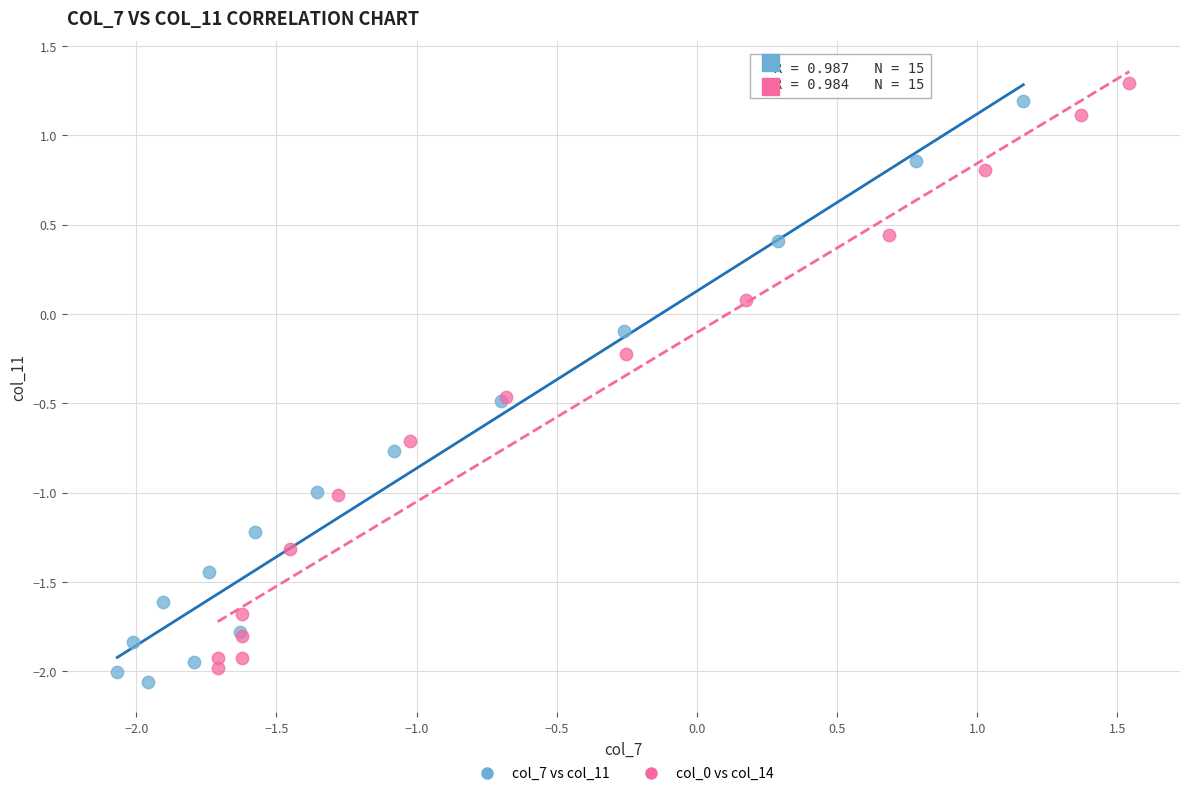

Which series has the largest Y range (max minus min)?

col_0 vs col_14